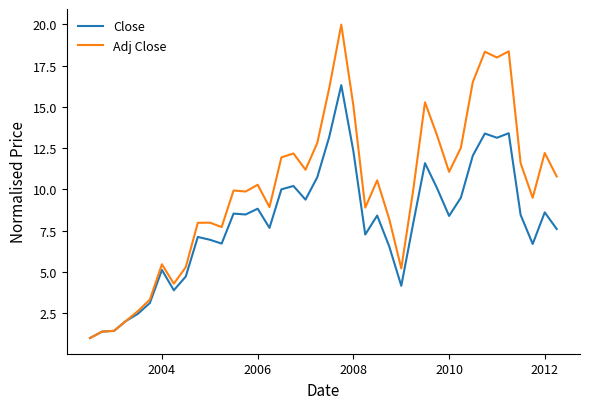

Rank the series by their maximum value, from lowest to highest.

Close, Adj Close